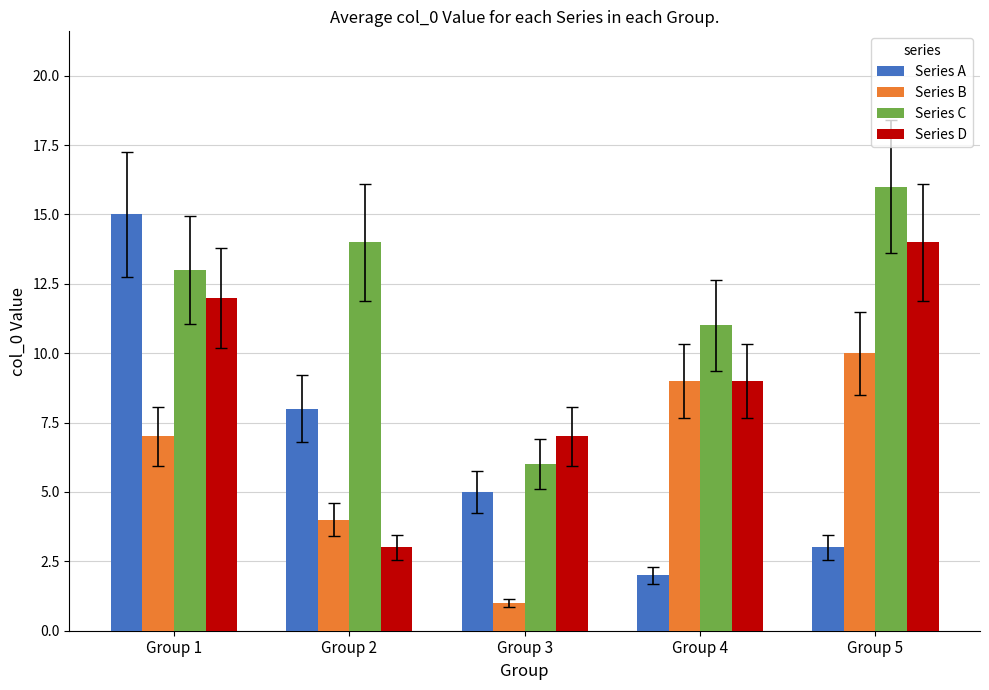

The Series A series shows 15 at Group 1. True or false?

True